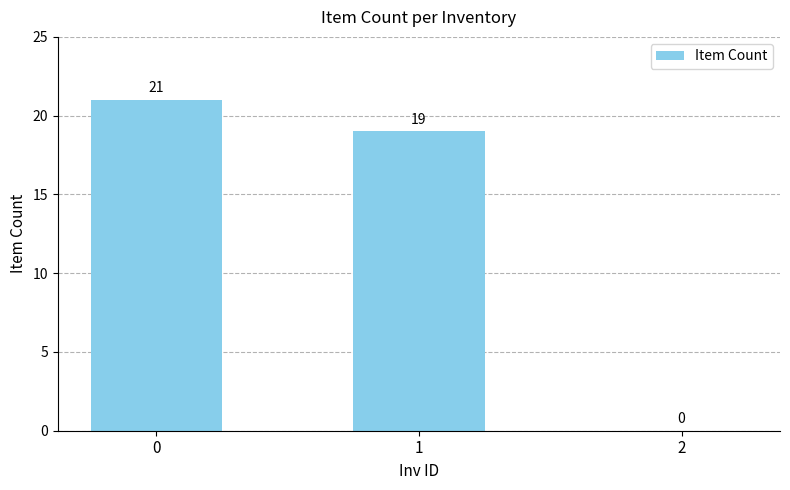

What is the change in value from 0 to 1?

-2